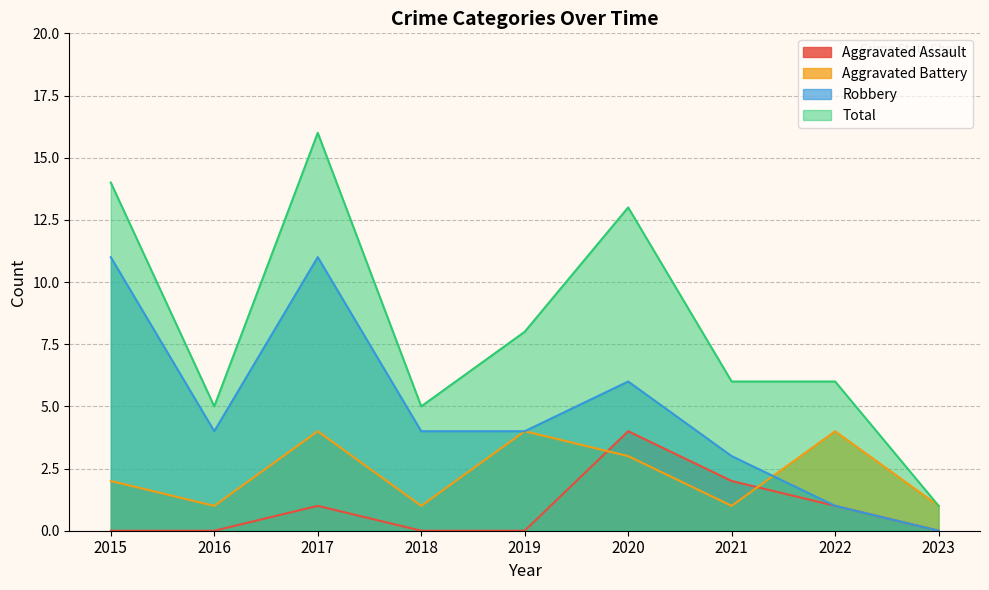

At which category does Robbery reach its first local peak?

2017